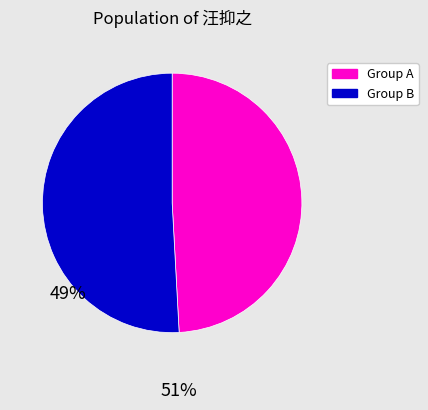

Is there any slice that represents more than half of the pie?

Yes